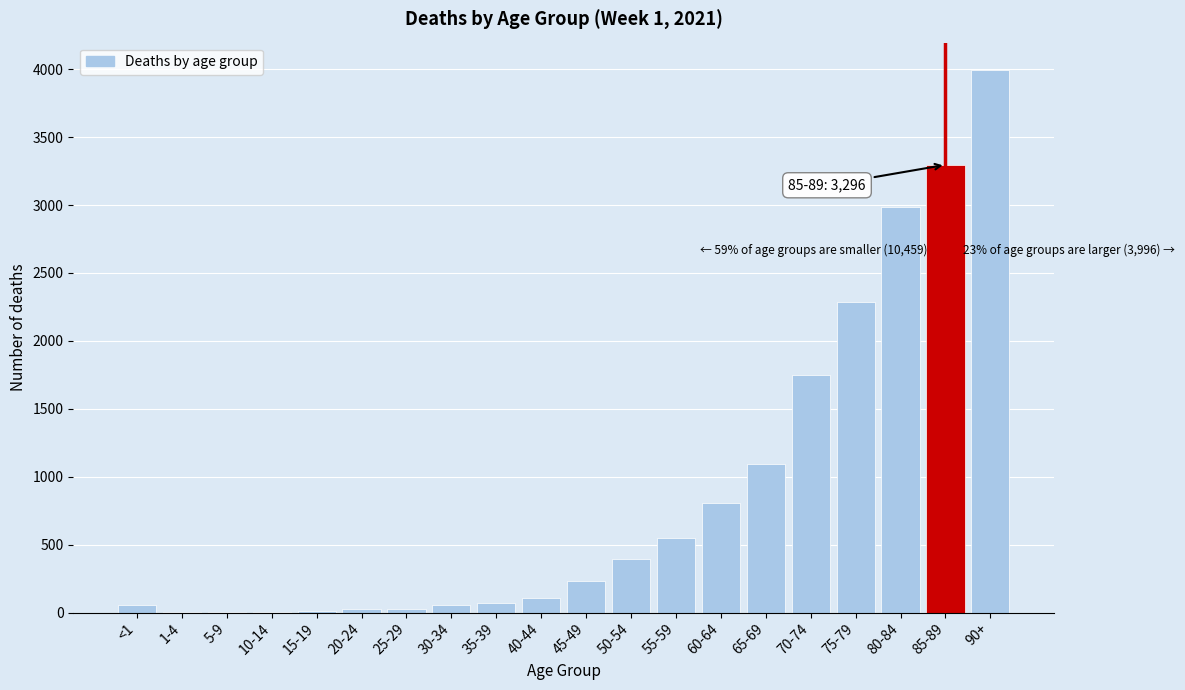

At which category does the chart reach its peak across all series?

90+